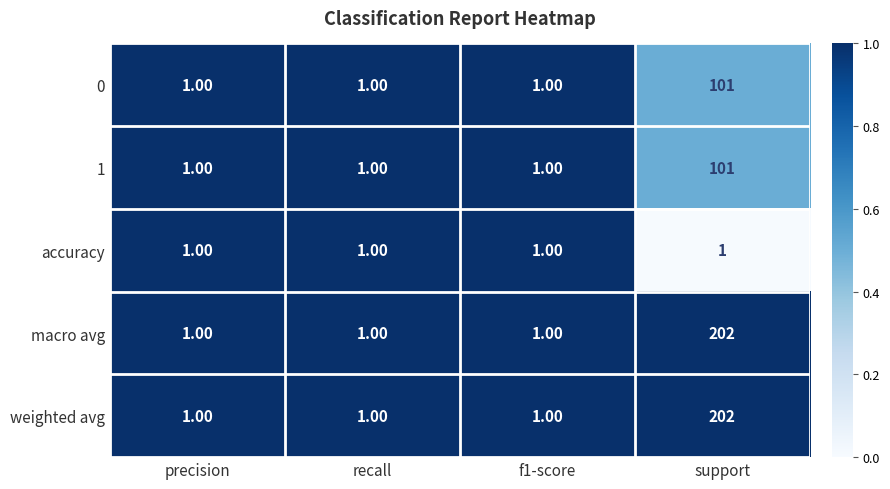

What is the greatest value displayed?

202